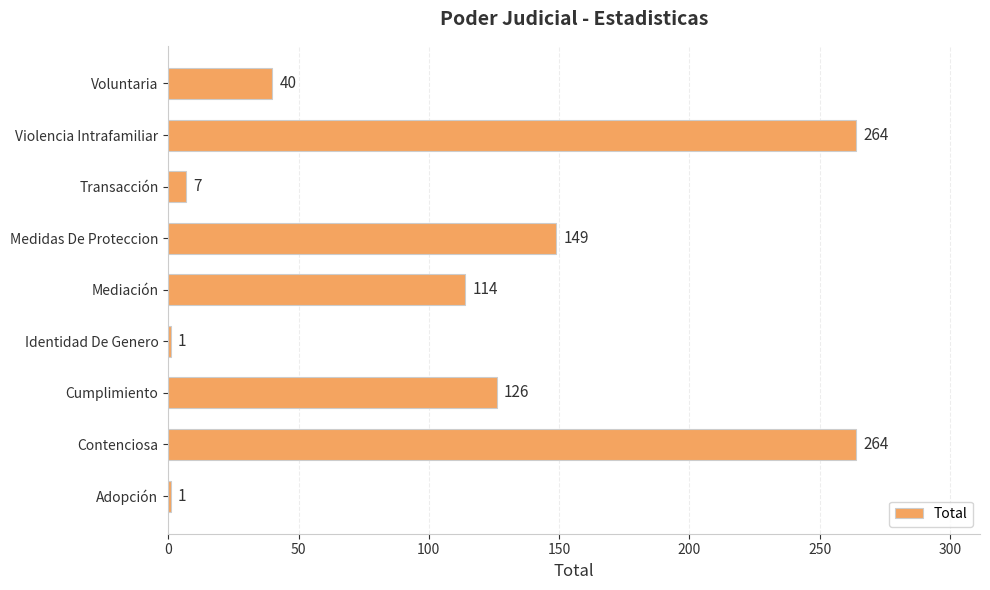

Reading bottom to top, list all the values displayed in this chart.

Adopción=1	Contenciosa=264	Cumplimiento=126	Identidad De Genero=1	Mediación=114	Medidas De Proteccion=149	Transacción=7	Violencia Intrafamiliar=264	Voluntaria=40